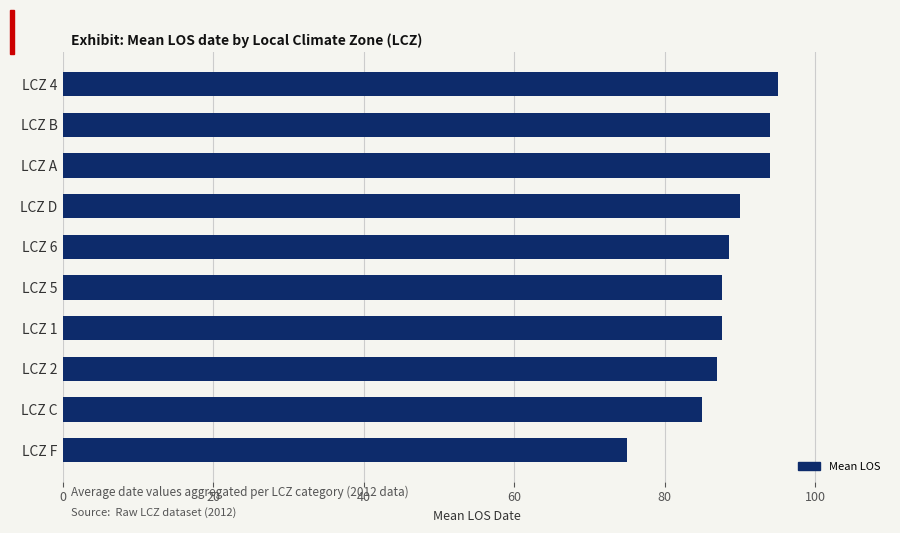

What is the smallest value displayed?

75.0